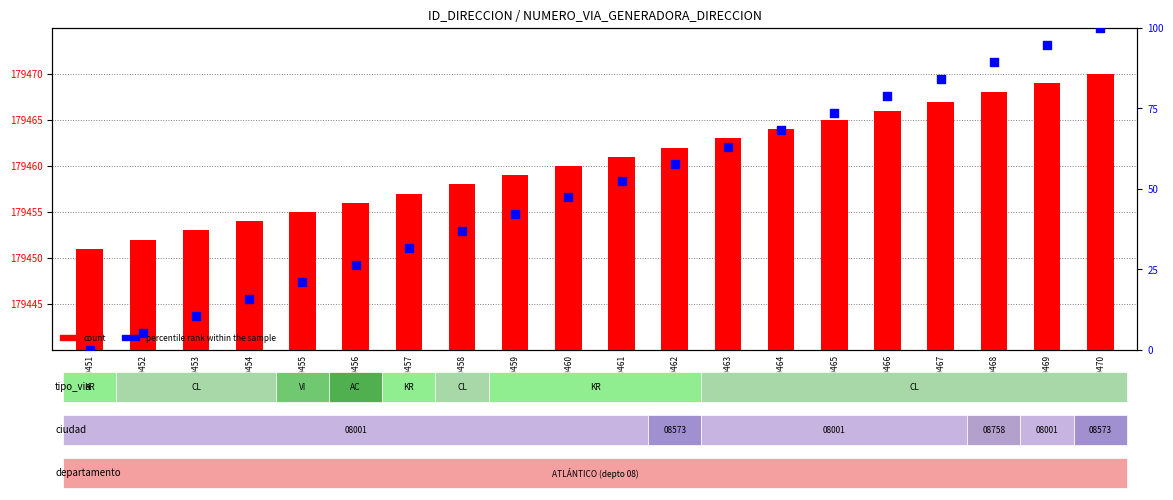

Which series has the largest Y range (max minus min)?

percentile rank within the sample